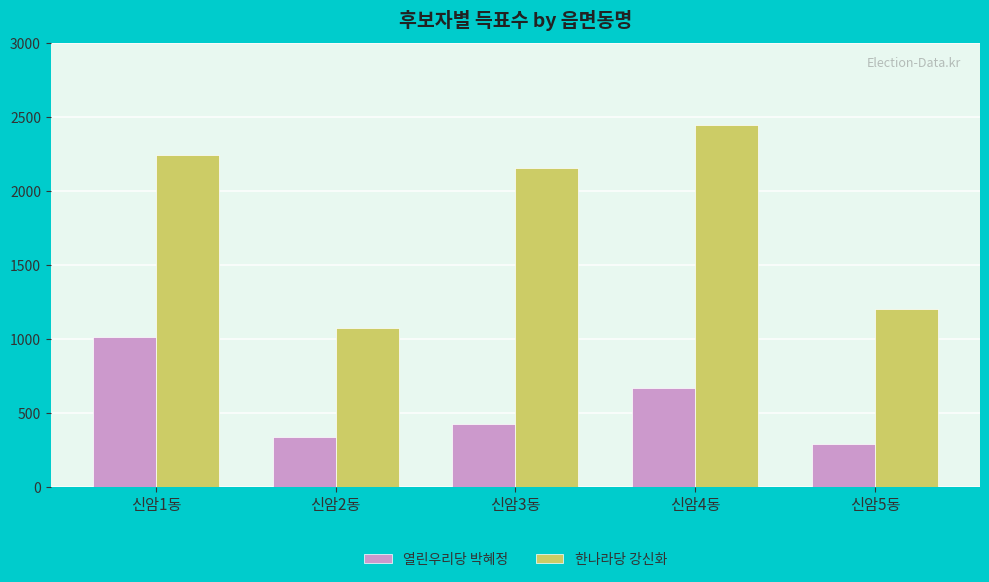

Which series has the widest spread of values?

한나라당 강신화